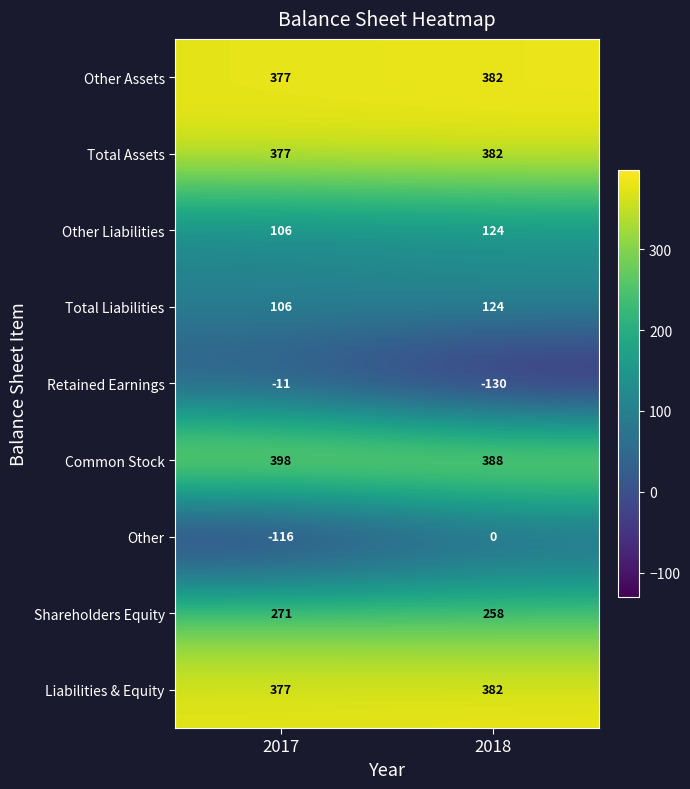

What is the total value across all series at 2017?

1885